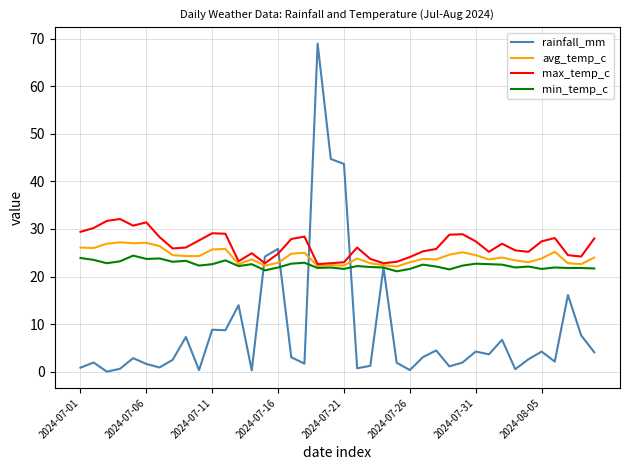

After their last crossing, which series has the higher values: rainfall_mm or max_temp_c?

max_temp_c